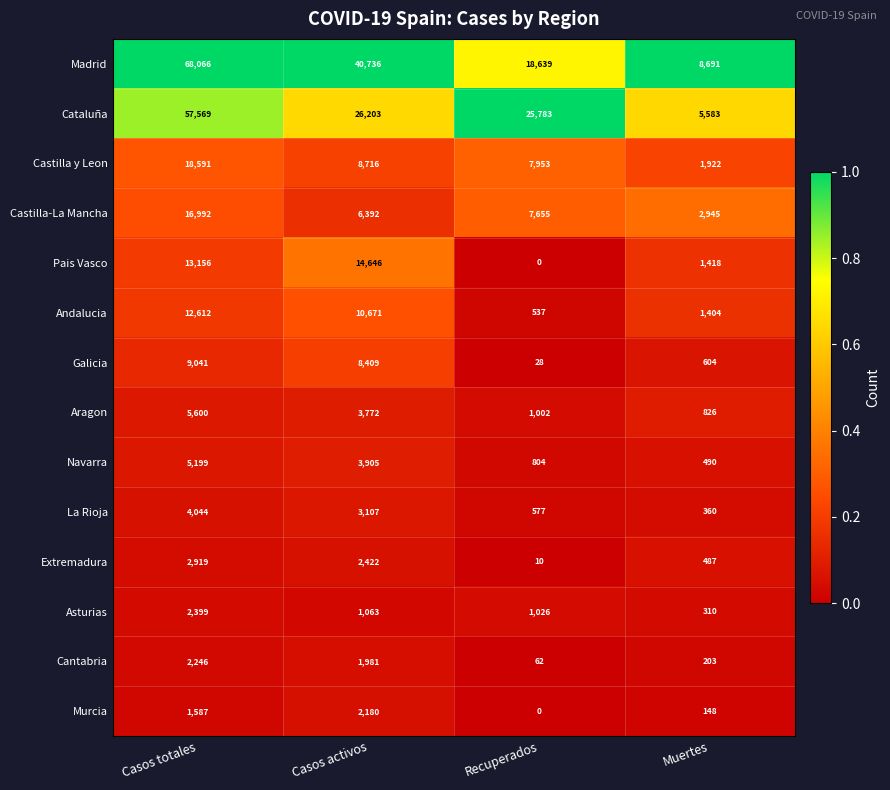

Which series has the largest total across all categories?

Madrid